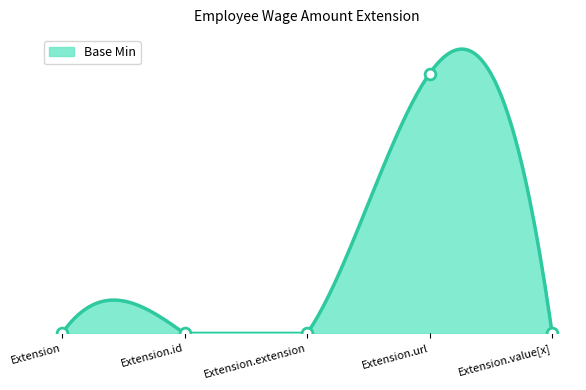

What is the change in value from Extension.id to Extension.url?

+1